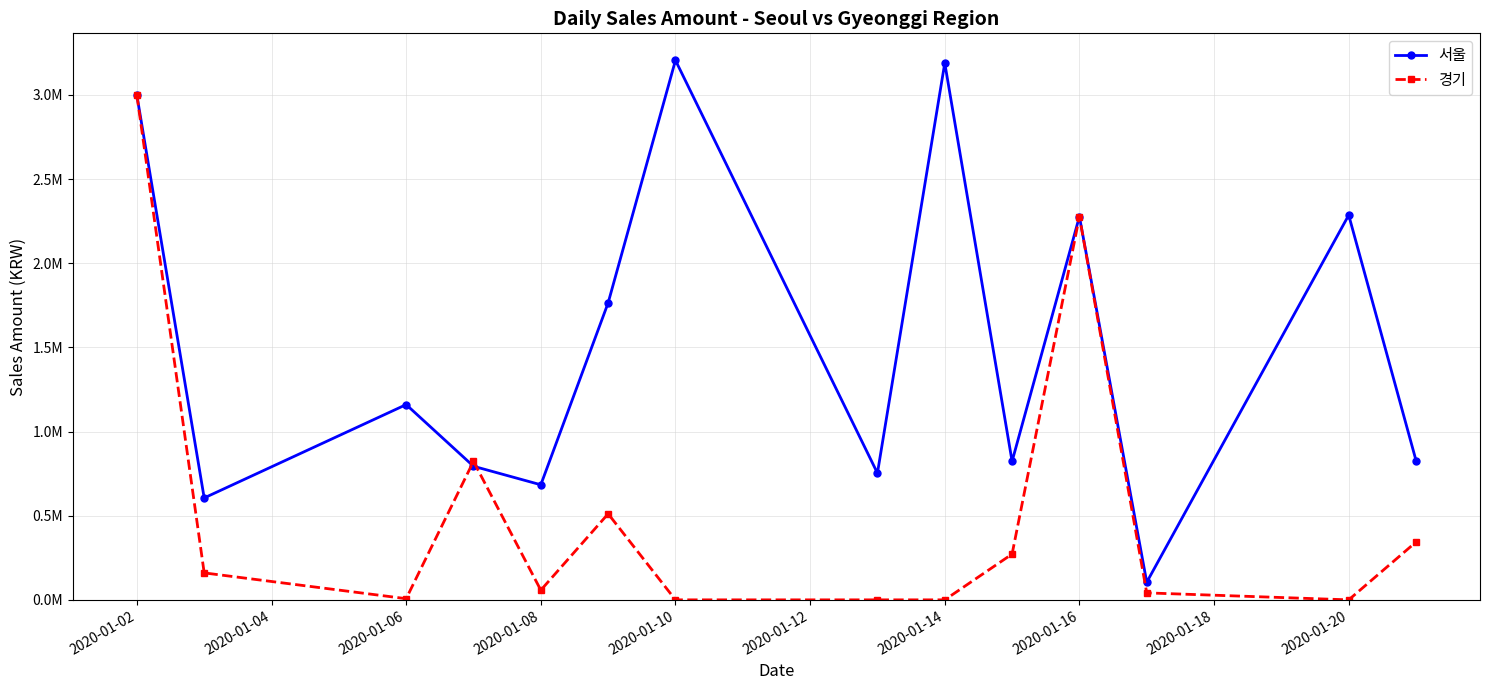

Which category has the lowest value in the 경기 series?

2020-01-10